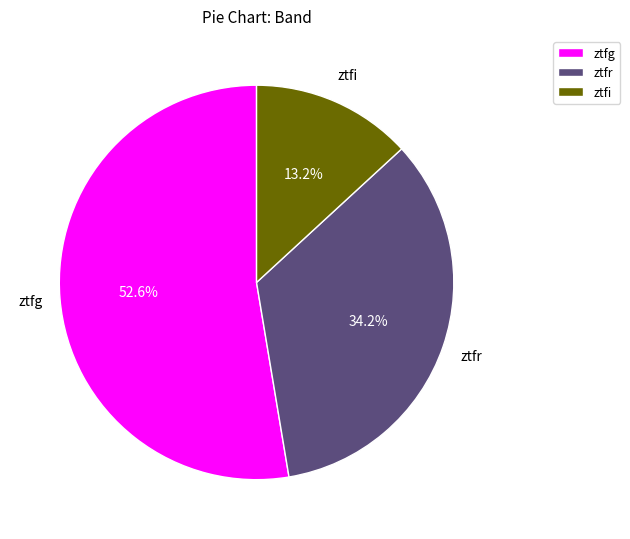

True or false: ztfg accounts for 46% of the total.

False